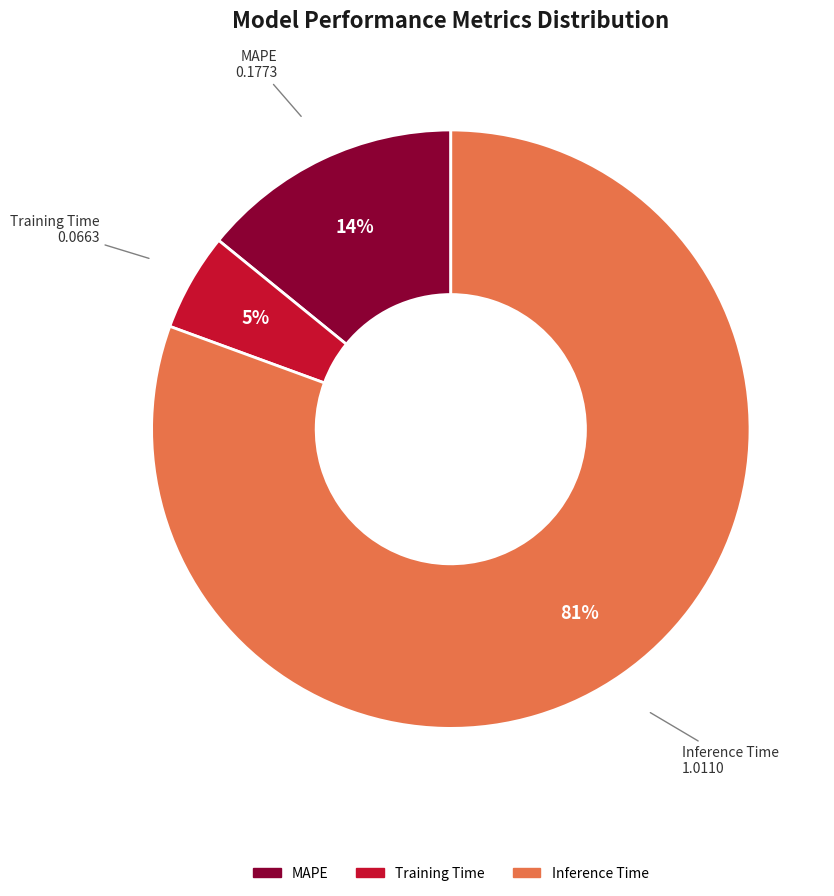

Which has a higher value, Inference Time or Training Time?

Inference Time